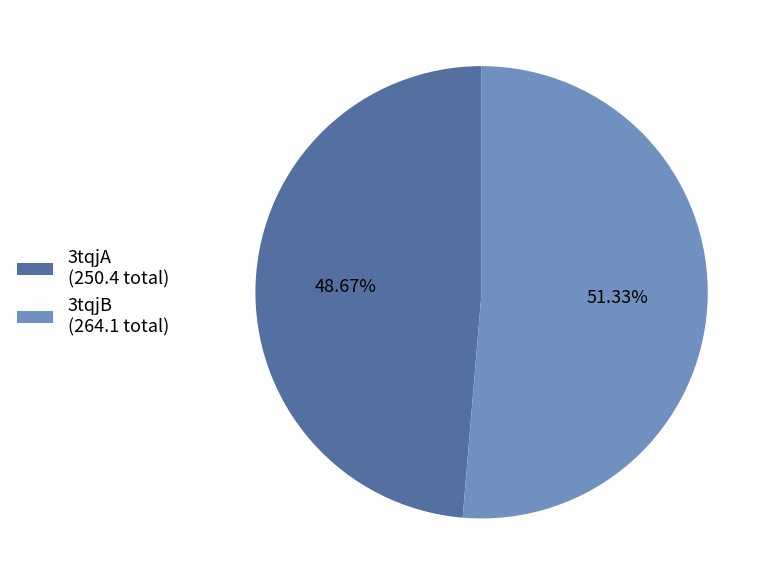

Count the number of slices in the pie.

2